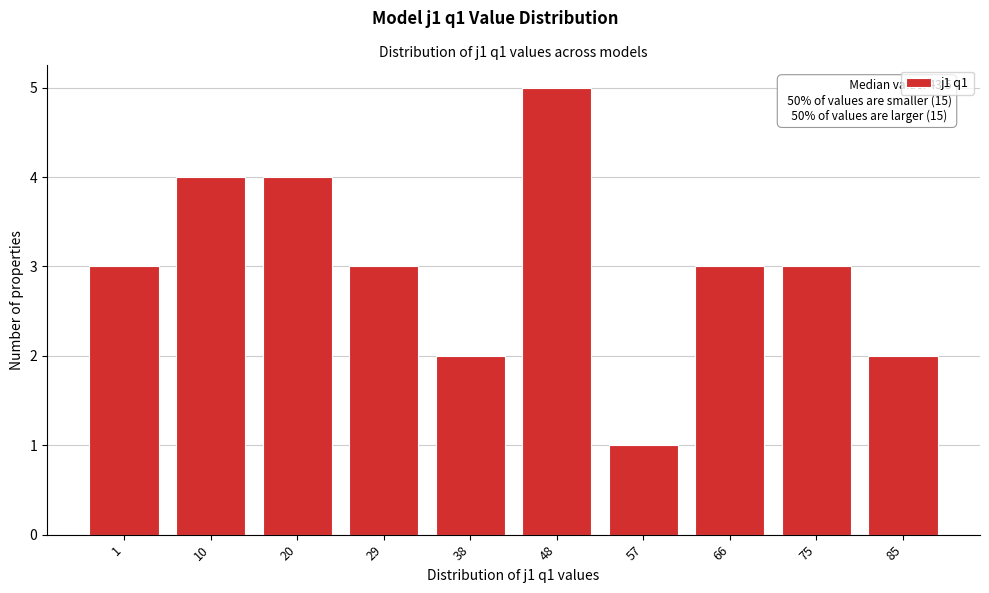

Reading right to left, extract all data points from this chart.

85=2	75=3	66=3	57=1	48=5	38=2	29=3	20=4	10=4	1=3